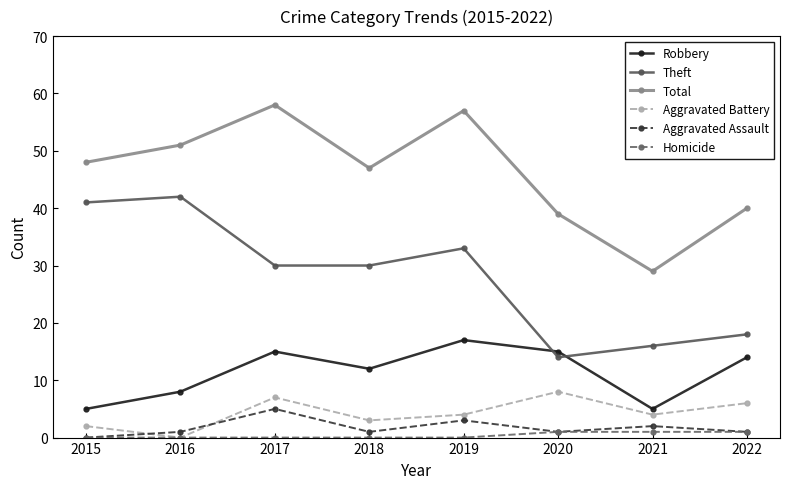

Where is the first local maximum for Total?

2017